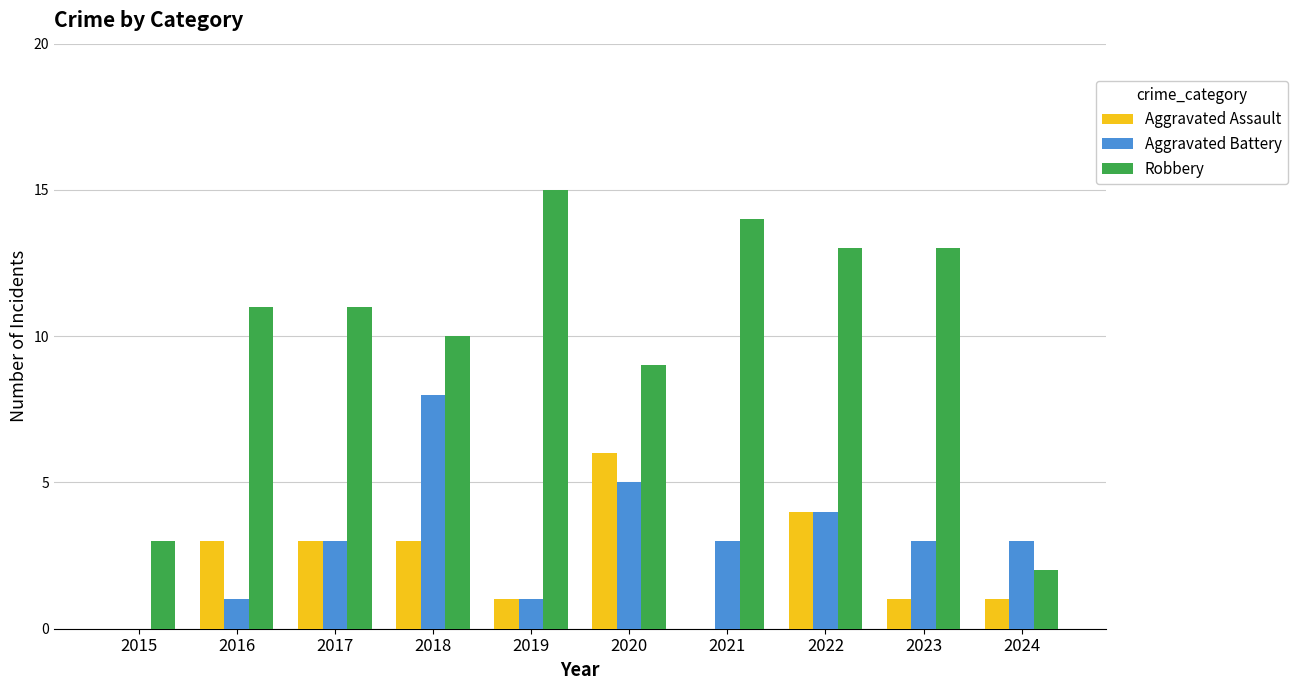

Between 2017 and 2022, which series saw the biggest shift?

Robbery